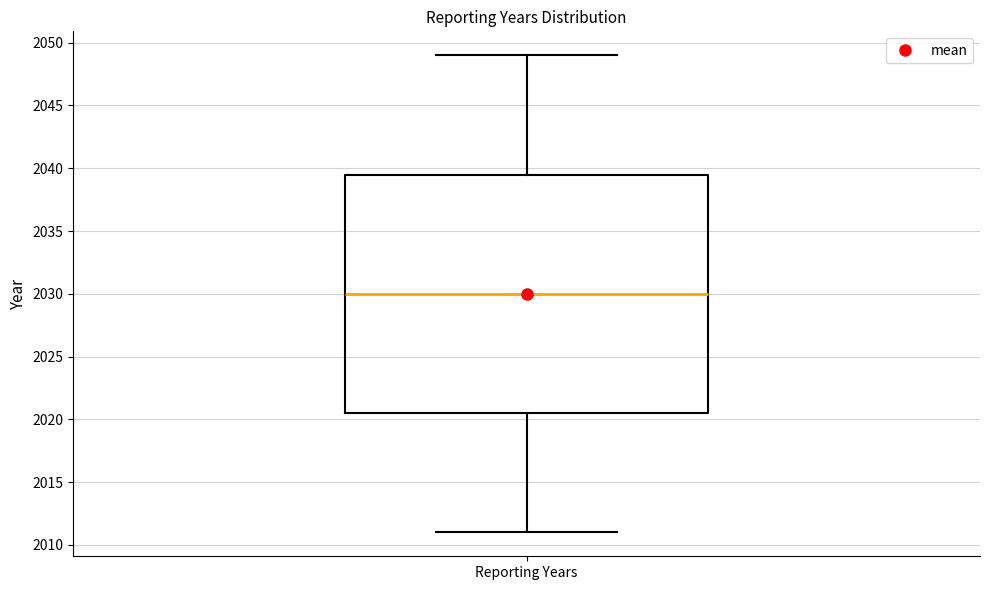

Where does the upper whisker of the box for Reporting Years end on the y-axis? The values are not printed on the chart, so give them approximately, as read against the axis.

2049.0